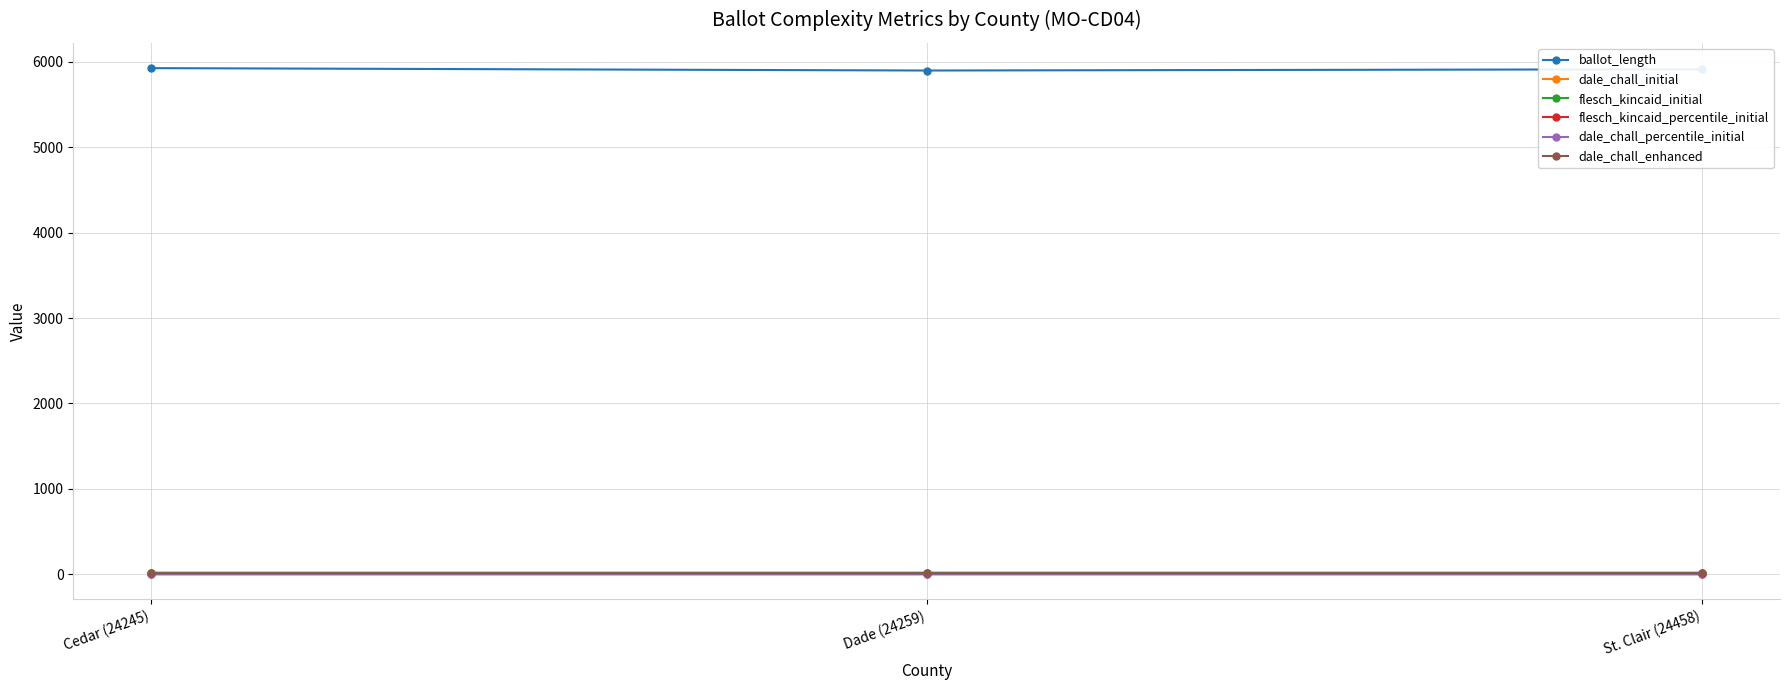

Which series has the largest total across all categories?

ballot_length